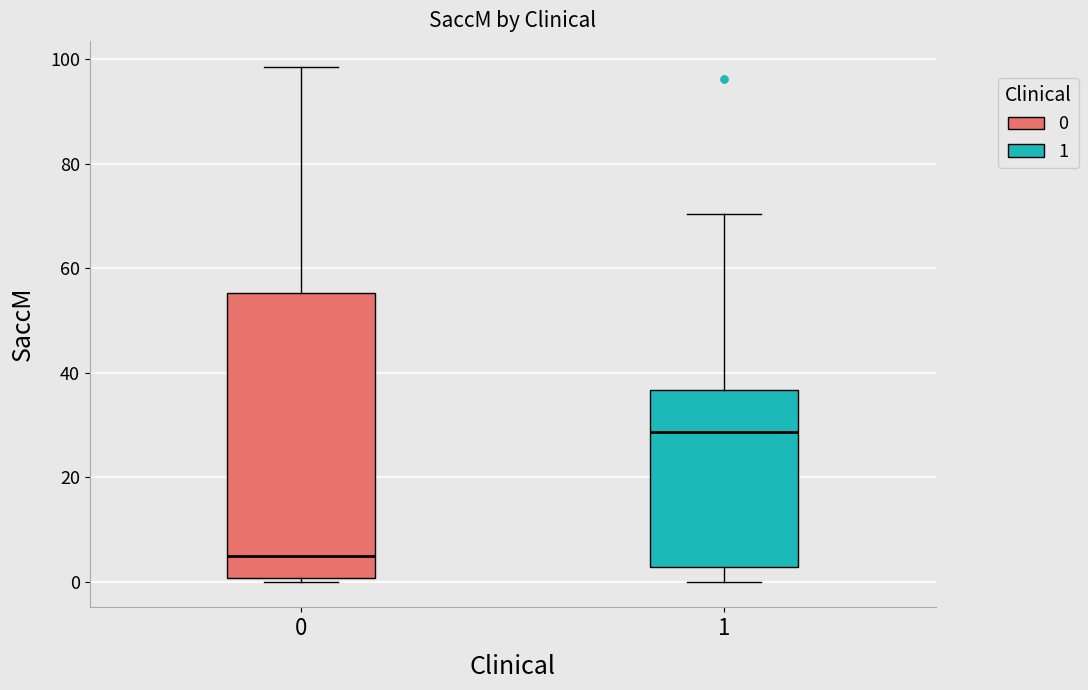

Reading left to right, transcribe this box plot: for each box, give where its median line is, the range the box spans, and where its two whiskers end, as read against the y-axis. The values are not printed on the chart, so give them approximately, as read against the axis.

0: median 4, box 0 to 56, whiskers 0 (just below the box's lower edge) to 98
1: median 28, box 2 to 36, whiskers 0 to 70